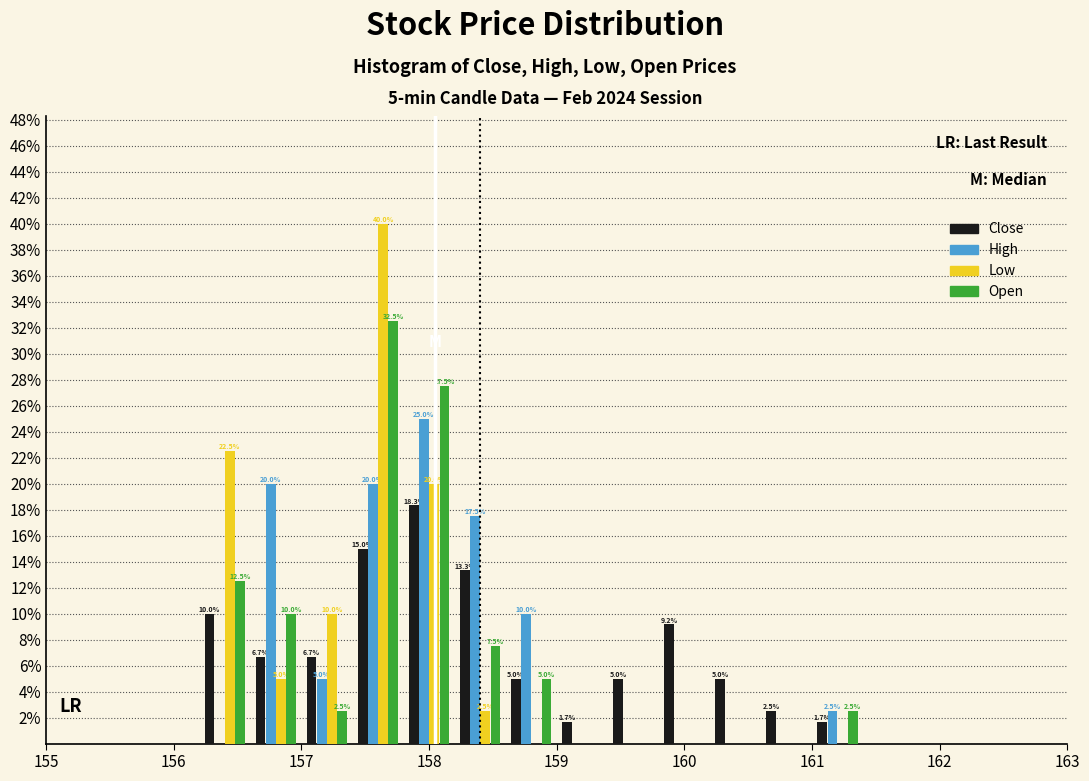

In the Open series, which range on the x-axis has the tallest bar?

157.4 to 157.8